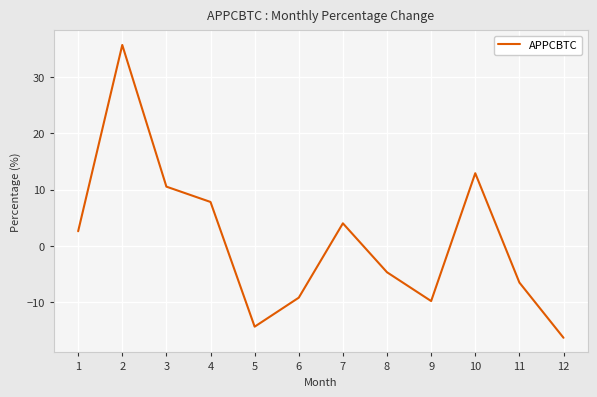

Which has a higher value, 2 or 12?

2